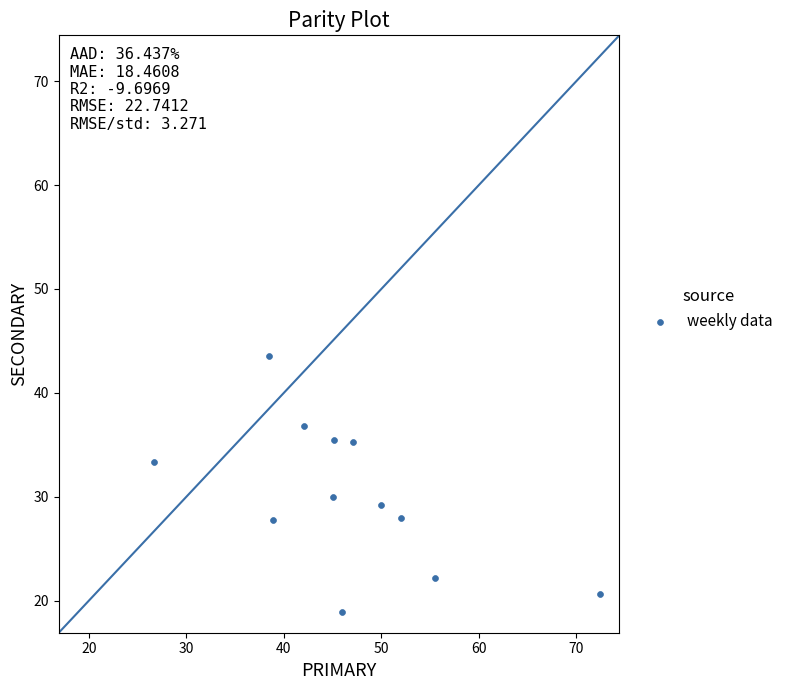

What is the average X value?

46.6